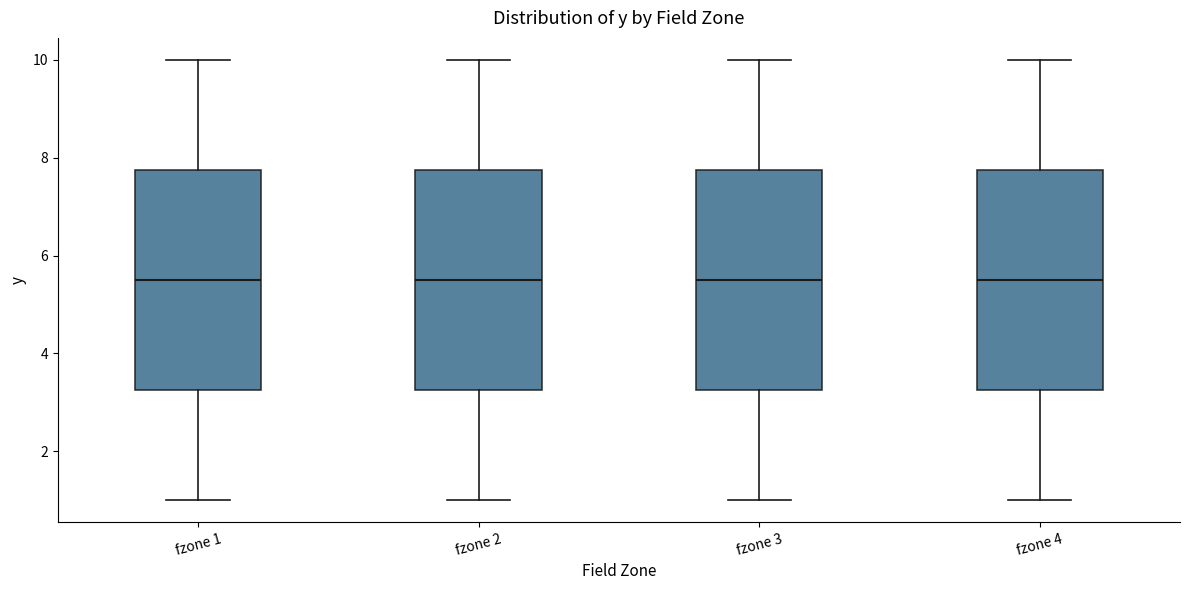

Where does the lower whisker of the box for fzone 3 end on the y-axis? The values are not printed on the chart, so give them approximately, as read against the axis.

1.0